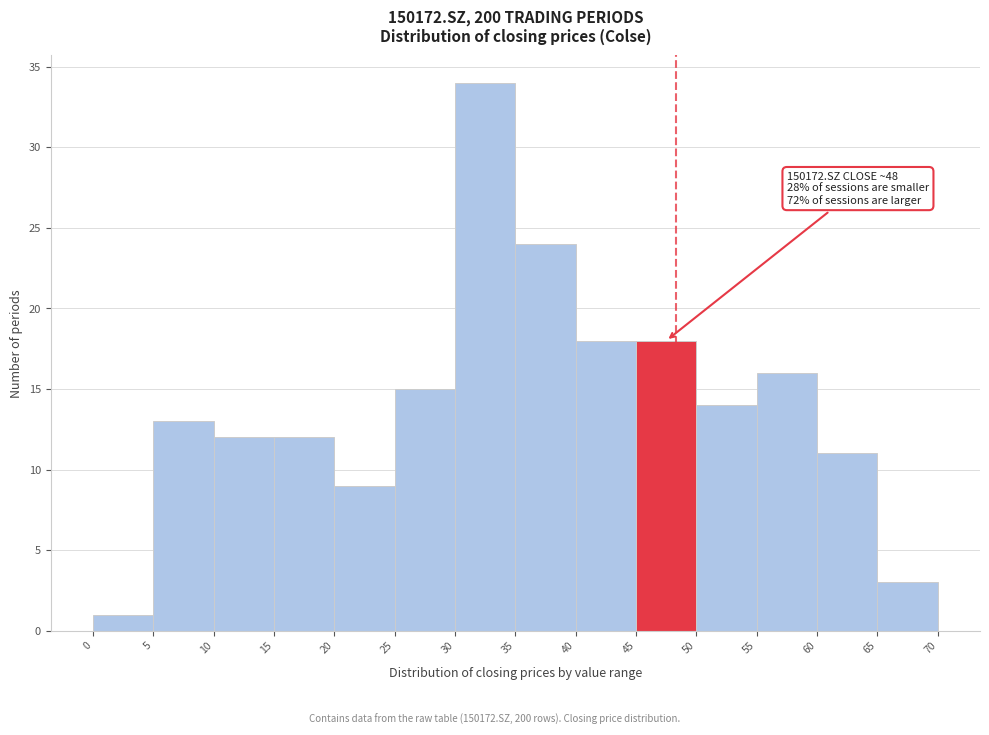

Which range on the x-axis has the tallest bar?

30 to 35